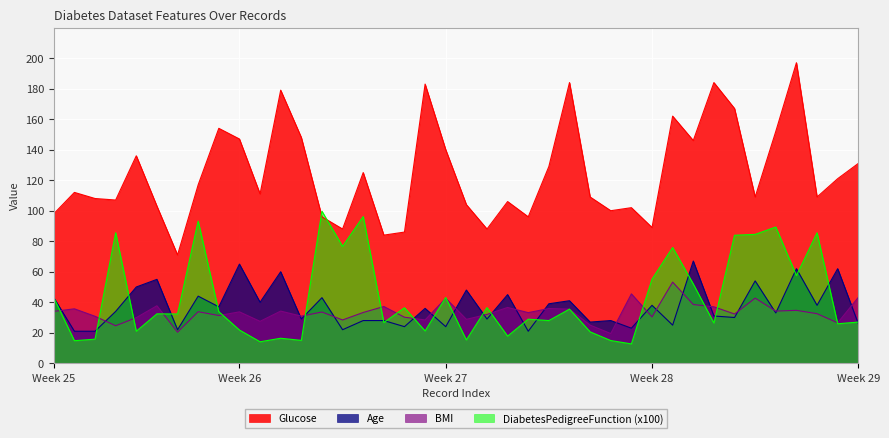

Where is the first local maximum for Glucose?

1